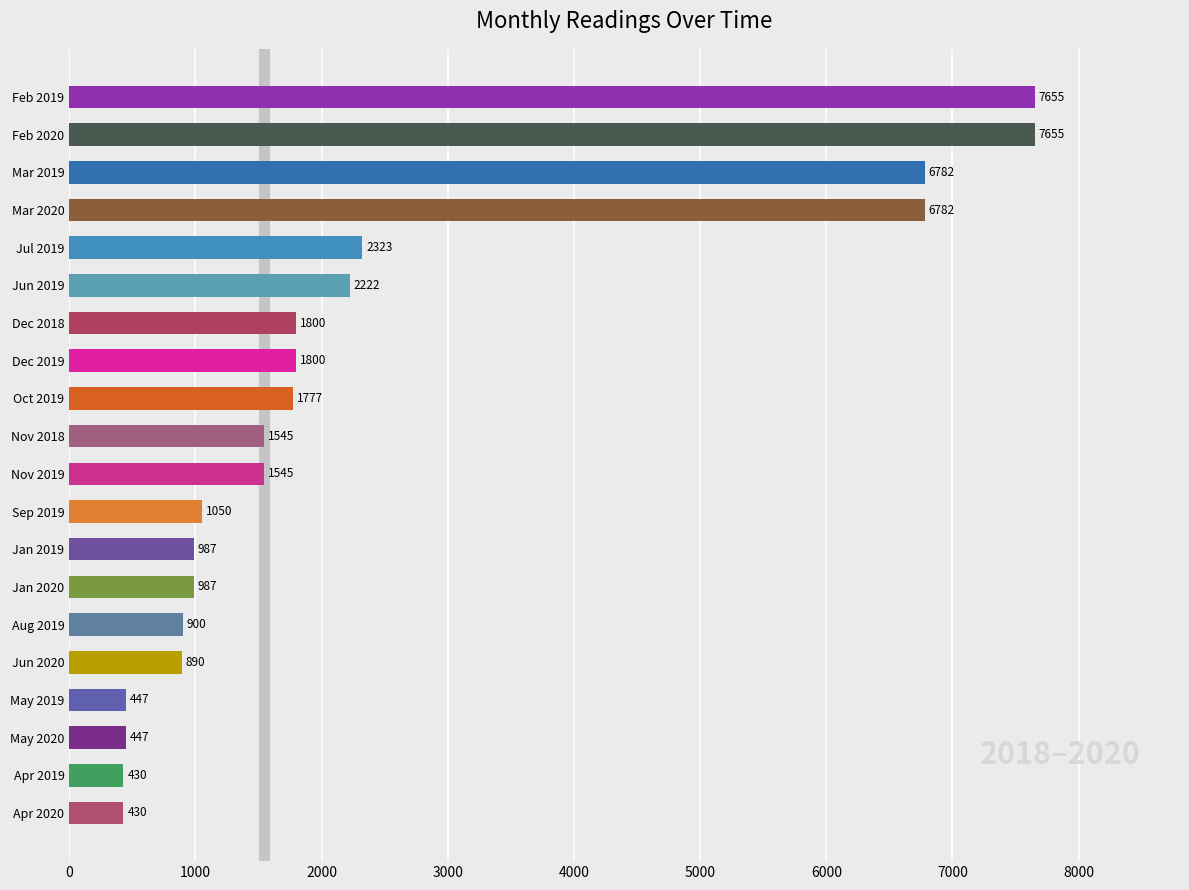

Is it true that the value at Aug 2019 is 900?

True